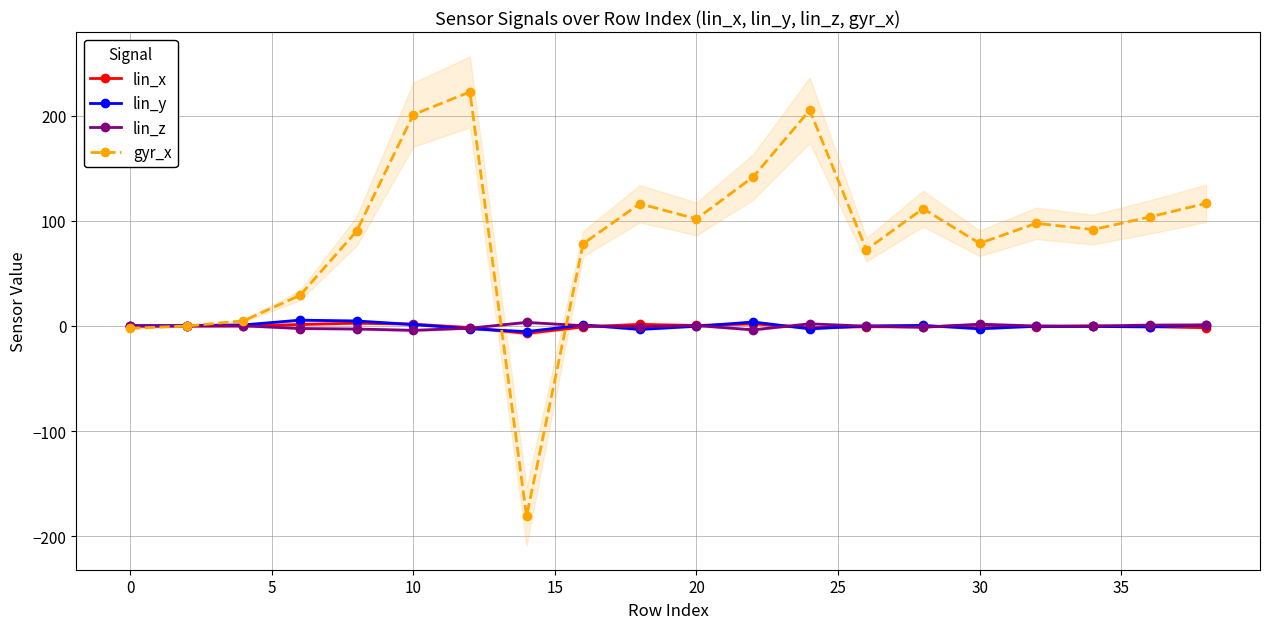

Is it true that gyr_x equals 101.9 at 20?

True